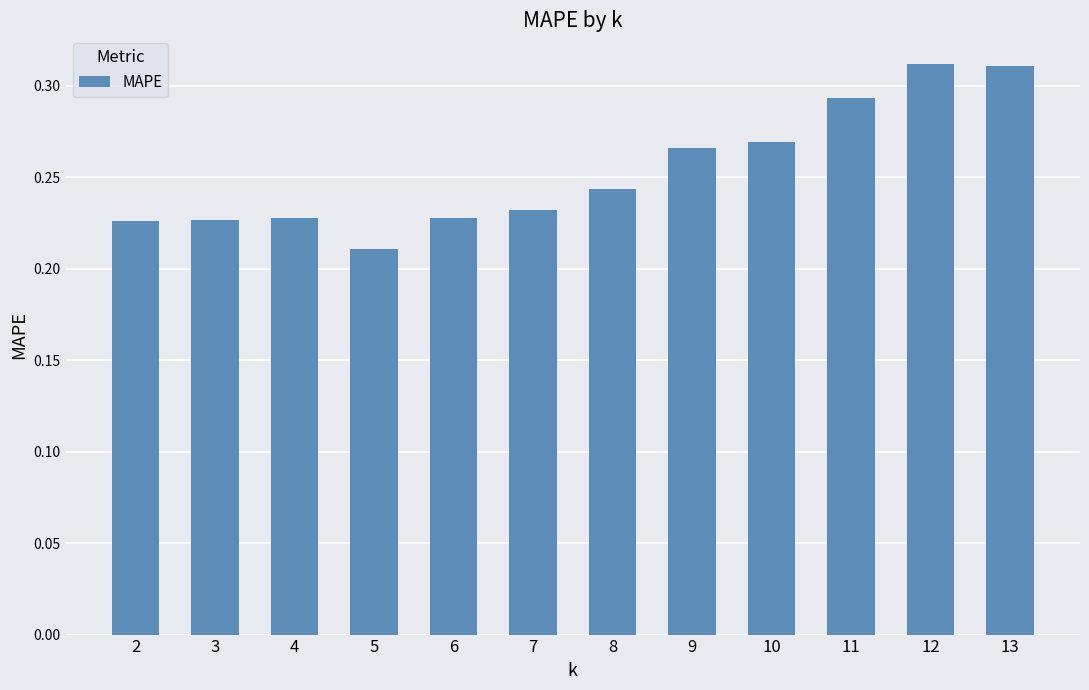

How many data points does each series have?

12